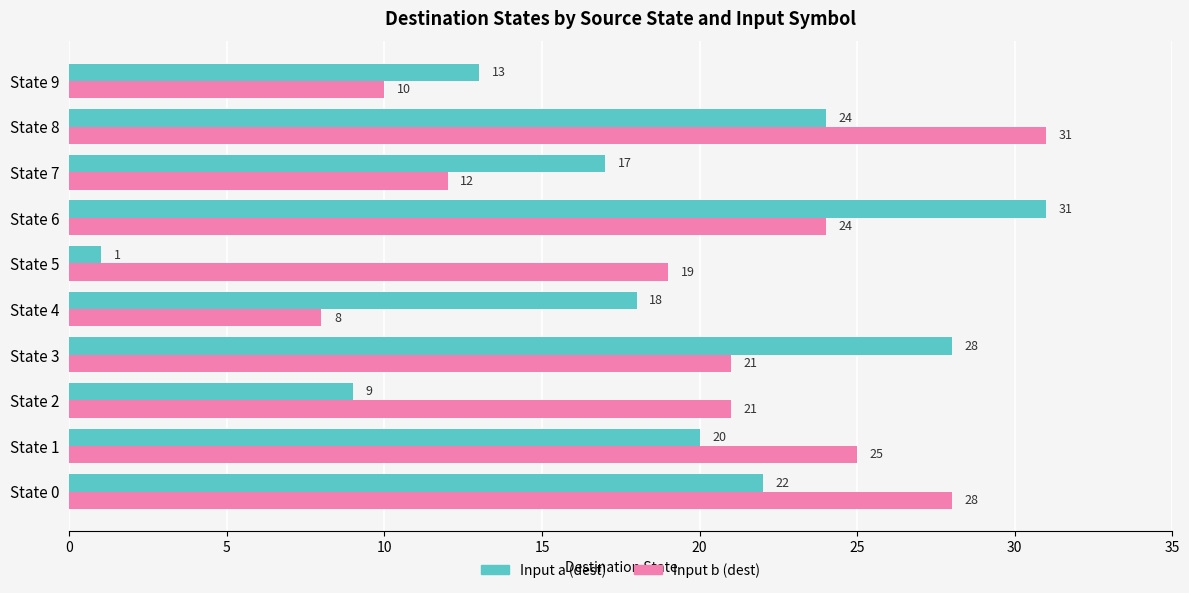

Is it true that Input b (dest) equals 21 at State 3?

True